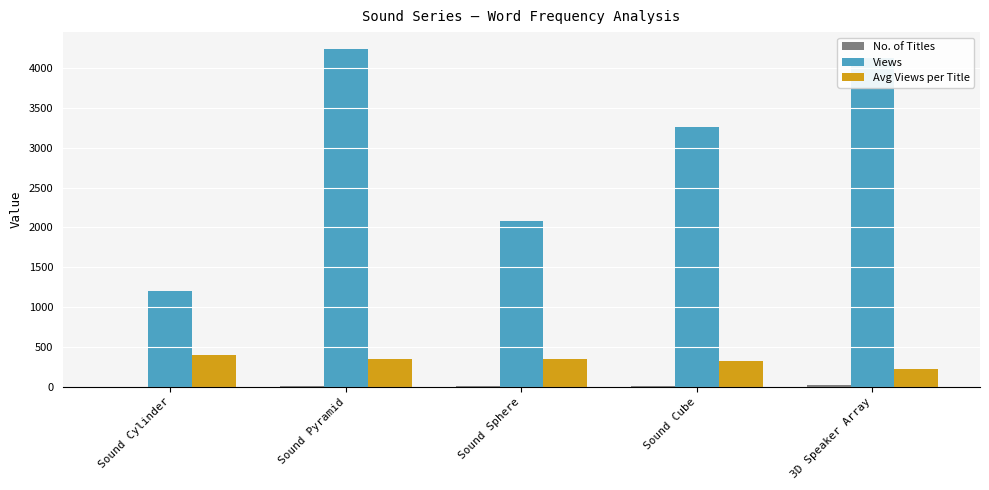

True or false: Views has a value of 2044.4 at 3D Speaker Array.

False